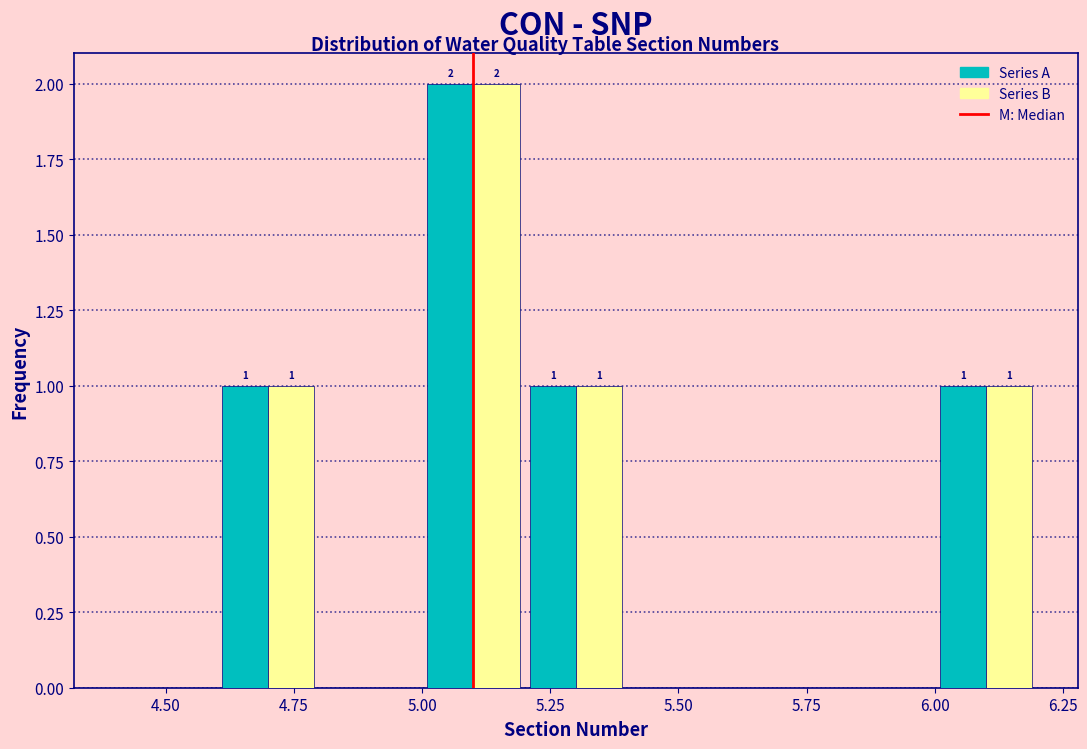

In the Series A series, which range on the x-axis has the tallest bar?

5.0 to 5.2